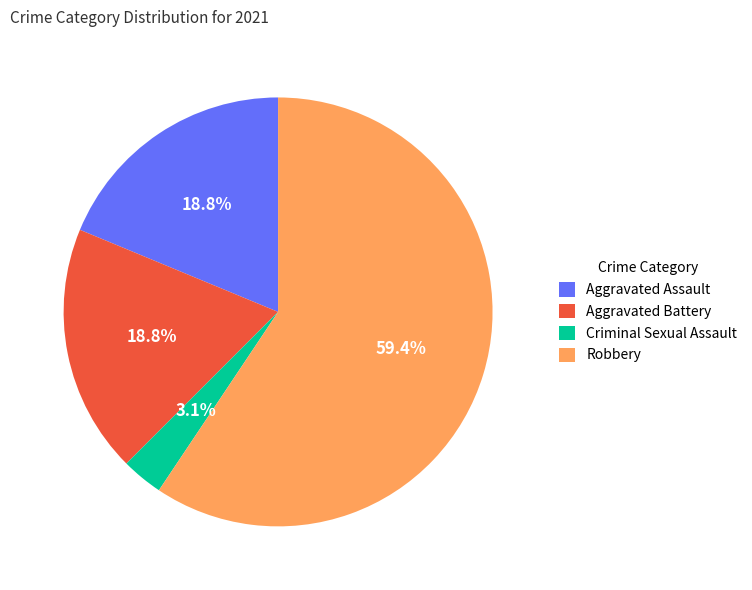

What is the smallest slice in the pie chart?

Criminal Sexual Assault